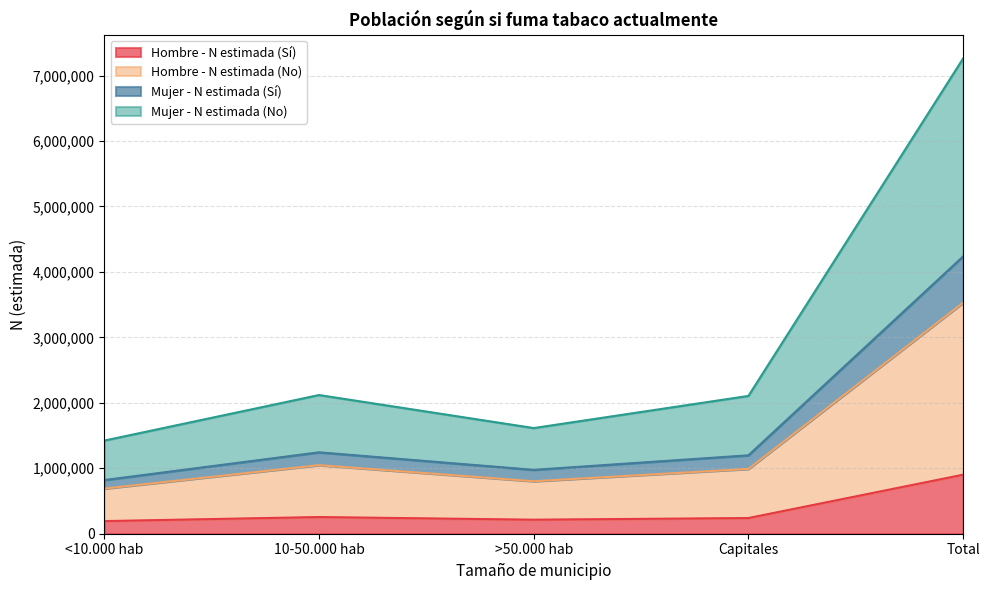

What is the total value across all series at Total?

7260741